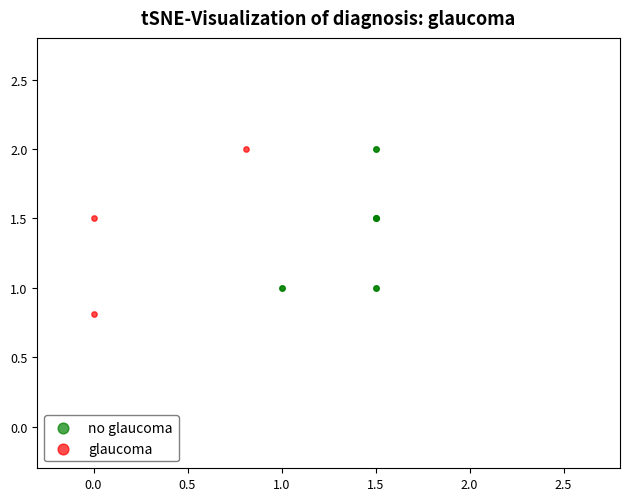

Which series has the widest spread of Y values?

glaucoma